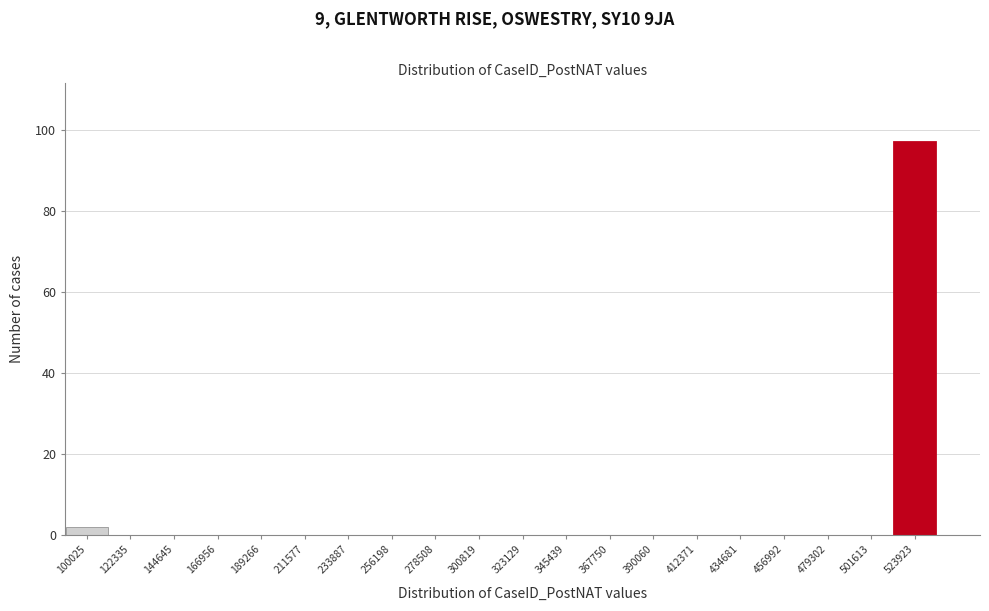

Reading left to right, what are all the values shown in this chart?

100025=2	122335=0	144645=0	166956=0	189266=0	211577=0	233887=0	256198=0	278508=0	300819=0	323129=0	345439=0	367750=0	390060=0	412371=0	434681=0	456992=0	479302=0	501613=0	523923=97